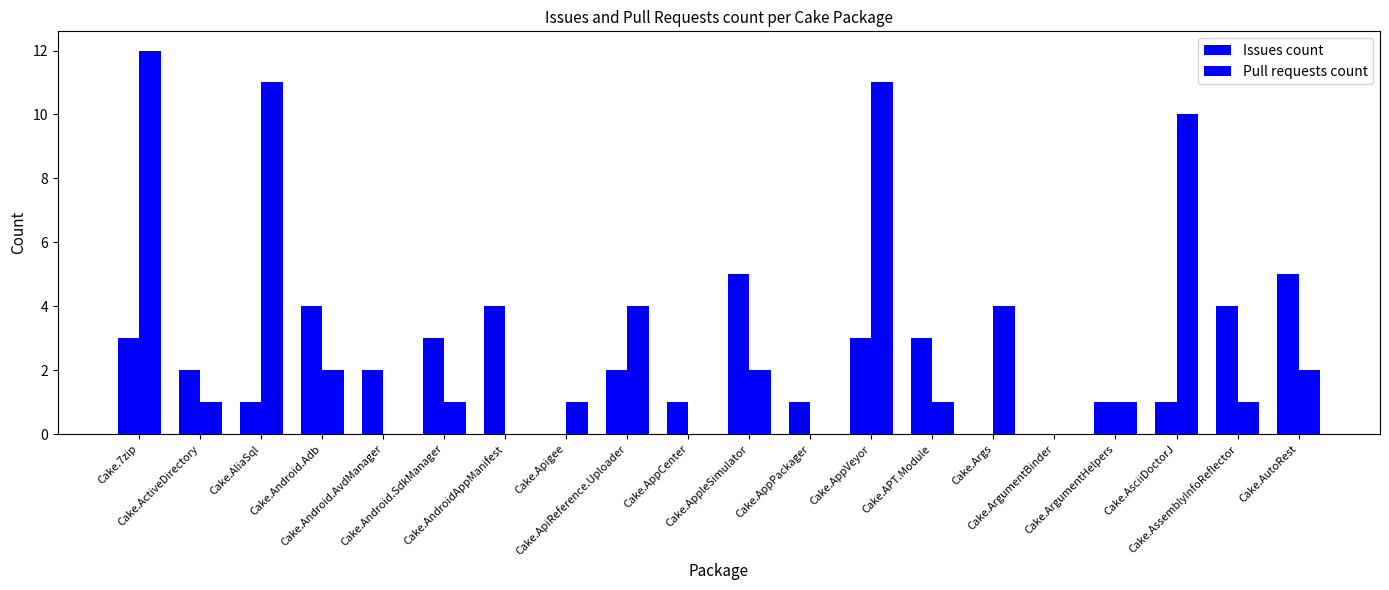

Reading left to right, list all the values displayed in this chart.

Issues count: Cake.7zip=3	Cake.ActiveDirectory=2	Cake.AliaSql=1	Cake.Android.Adb=4	Cake.Android.AvdManager=2	Cake.Android.SdkManager=3	Cake.AndroidAppManifest=4	Cake.Apigee=0	Cake.ApiReference.Uploader=2	Cake.AppCenter=1	Cake.AppleSimulator=5	Cake.AppPackager=1	Cake.AppVeyor=3	Cake.APT.Module=3	Cake.Args=0	Cake.ArgumentBinder=0	Cake.ArgumentHelpers=1	Cake.AsciiDoctorJ=1	Cake.AssemblyInfoReflector=4	Cake.AutoRest=5
Pull requests count: Cake.7zip=12	Cake.ActiveDirectory=1	Cake.AliaSql=11	Cake.Android.Adb=2	Cake.Android.AvdManager=0	Cake.Android.SdkManager=1	Cake.AndroidAppManifest=0	Cake.Apigee=1	Cake.ApiReference.Uploader=4	Cake.AppCenter=0	Cake.AppleSimulator=2	Cake.AppPackager=0	Cake.AppVeyor=11	Cake.APT.Module=1	Cake.Args=4	Cake.ArgumentBinder=0	Cake.ArgumentHelpers=1	Cake.AsciiDoctorJ=10	Cake.AssemblyInfoReflector=1	Cake.AutoRest=2